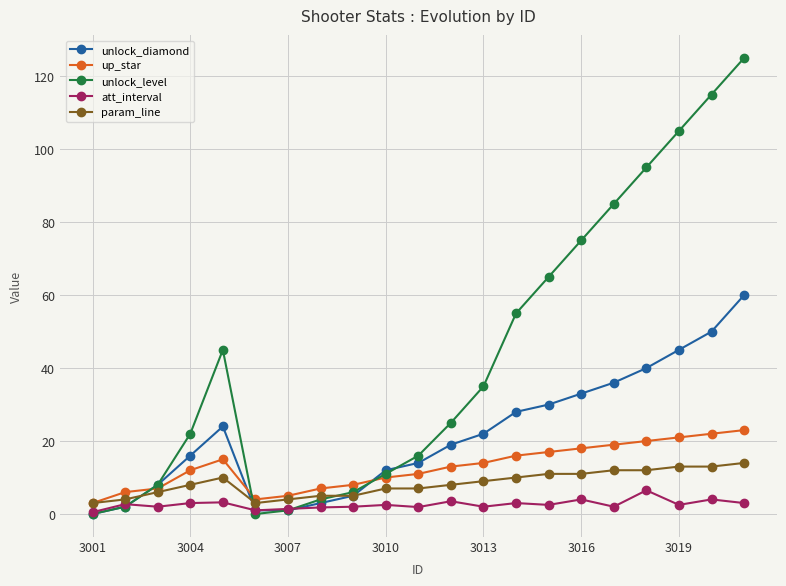

What is the difference between the maximum and second lowest values in the up_star series?

19.0